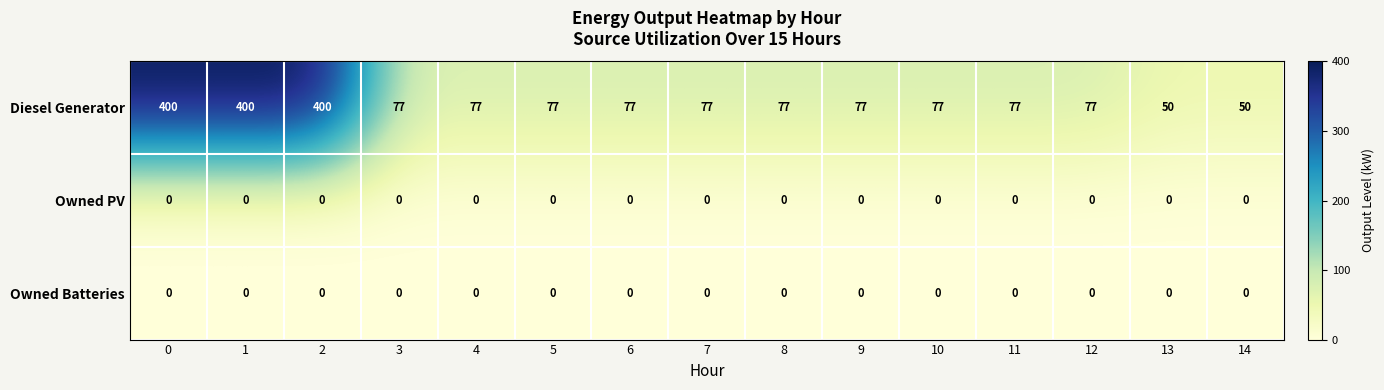

Which series has the largest total across all categories?

Diesel Generator